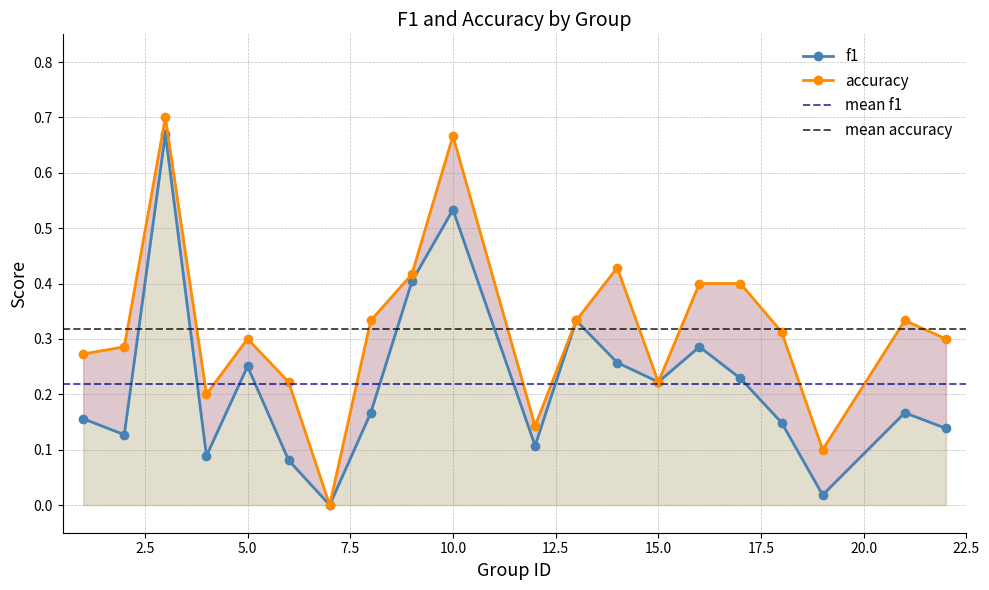

What value does the f1 series have at 6?

0.1